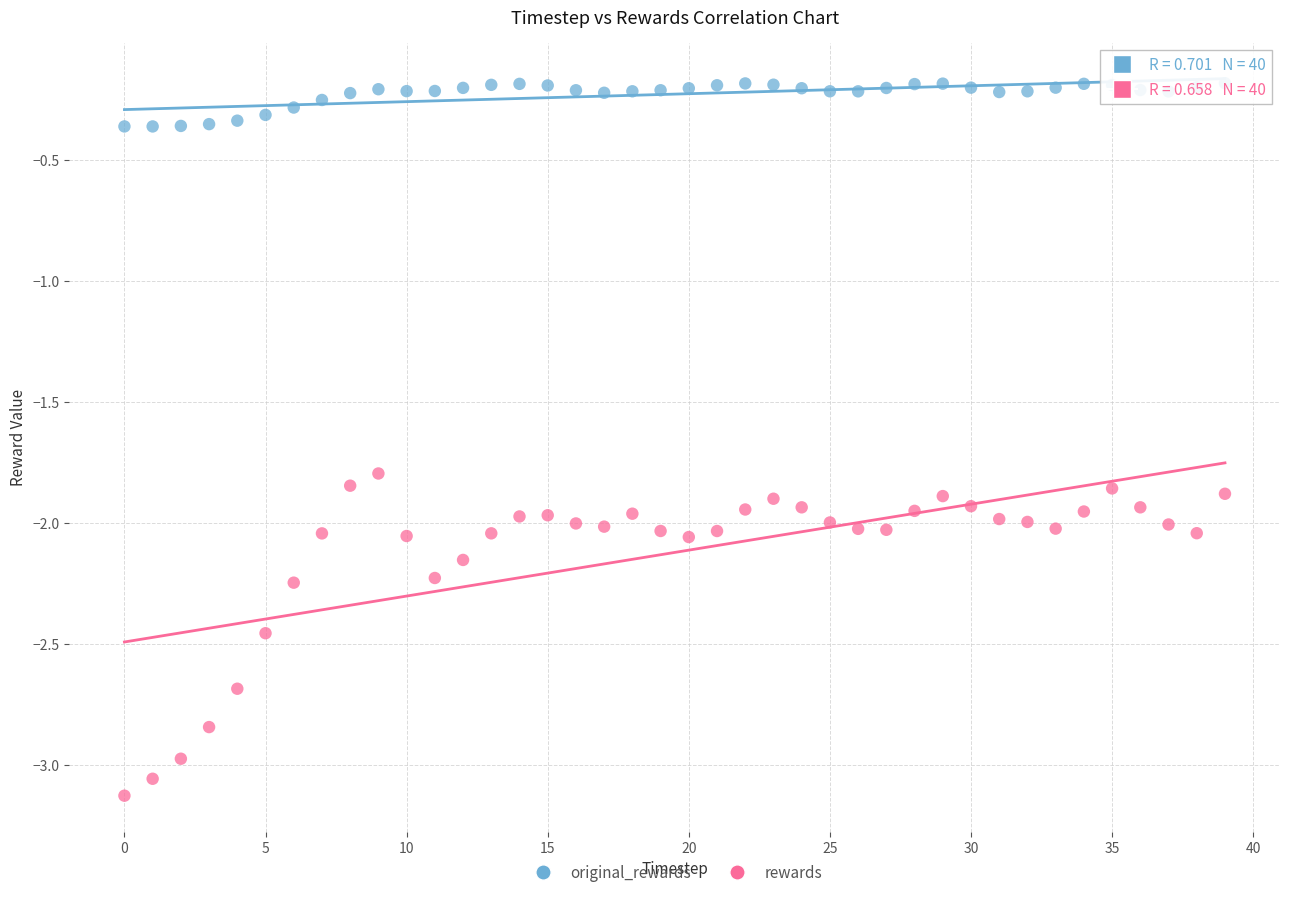

Which series reaches the minimum Y coordinate?

rewards